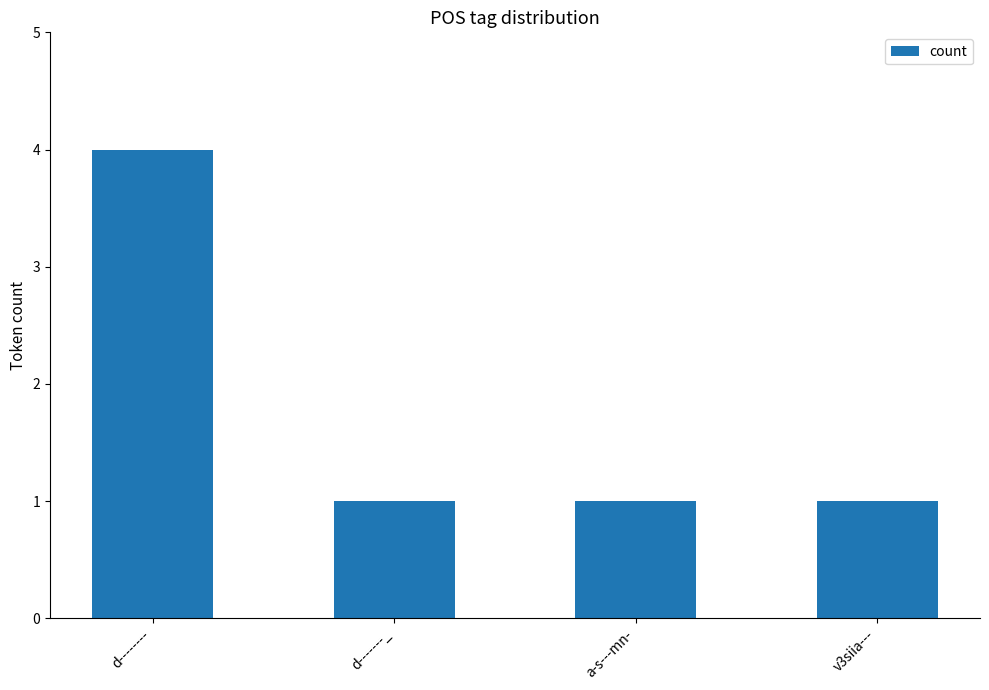

The chart shows a value of 1 at d-------_. True or false?

True